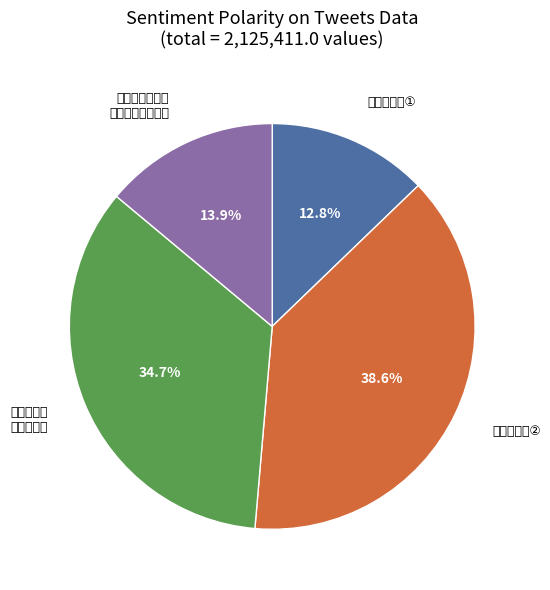

Which slice is the largest?

赠王莪孙丈